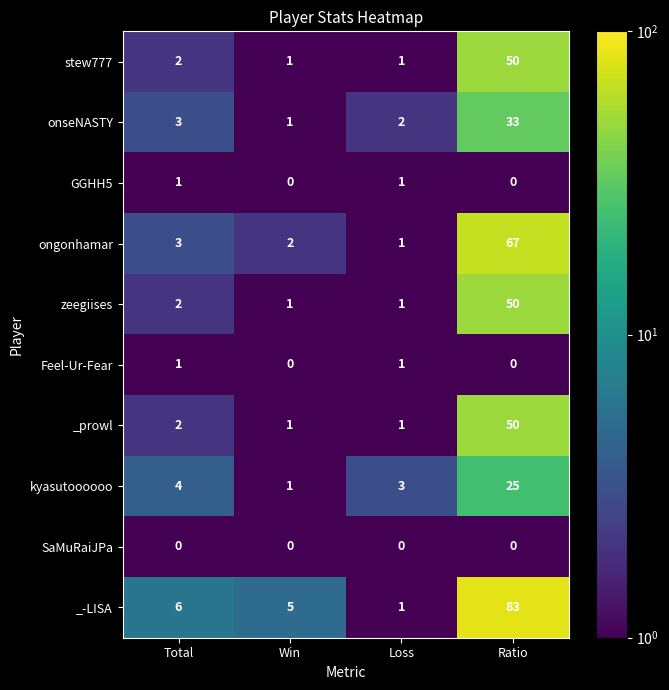

What is the difference between the maximum and minimum values in the _-LISA series?

82